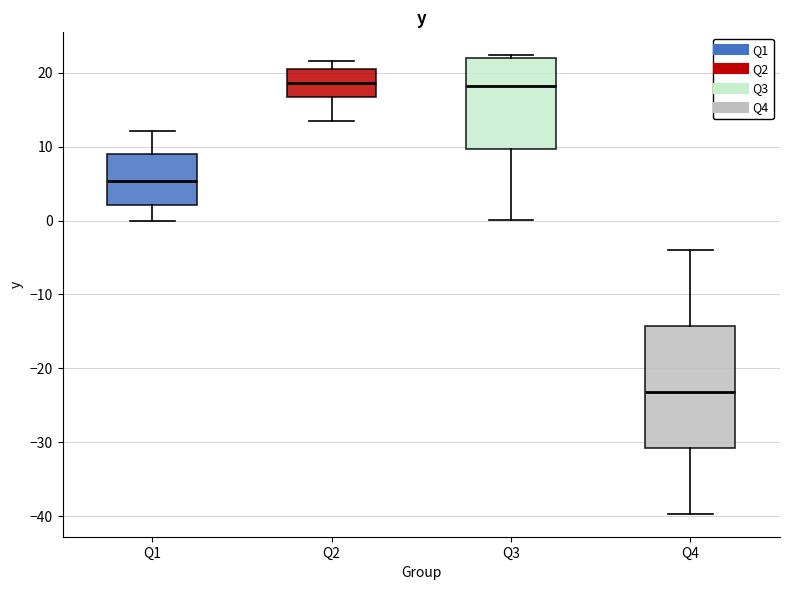

Reading left to right, read every box against the y-axis: the position of its median line, the range the box covers, and the ends of its whiskers. The values are not printed on the chart, so give them approximately, as read against the axis.

Q1: median 5, box 2 to 9, whiskers 0 to 12
Q2: median 19, box 17 to 21, whiskers 14 to 22
Q3: median 18, box 10 to 22, whiskers 0 to 22 (just above the box's upper edge)
Q4: median -23, box -31 to -14, whiskers -40 to -4